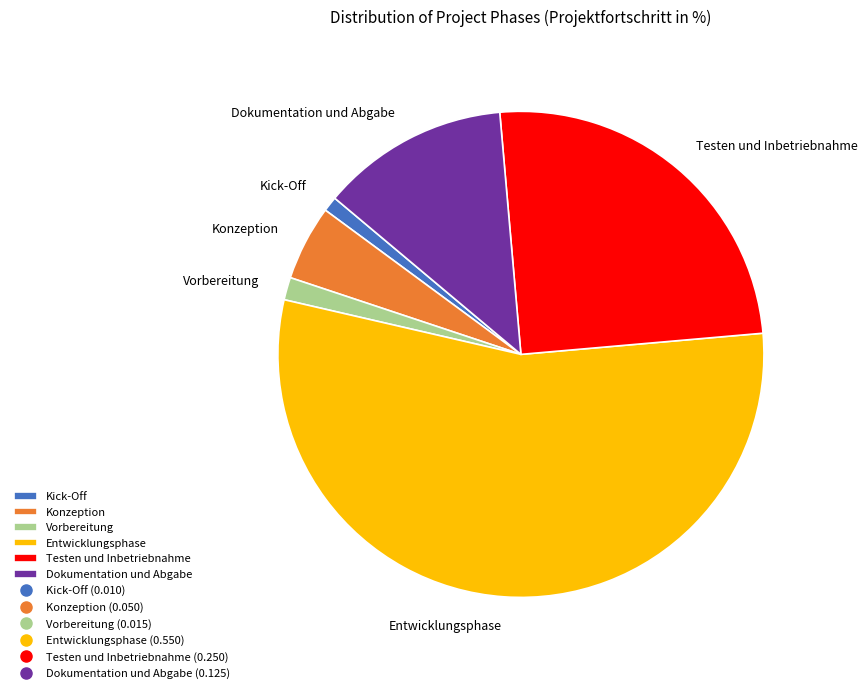

Which has a higher value, Vorbereitung or Testen und Inbetriebnahme?

Testen und Inbetriebnahme